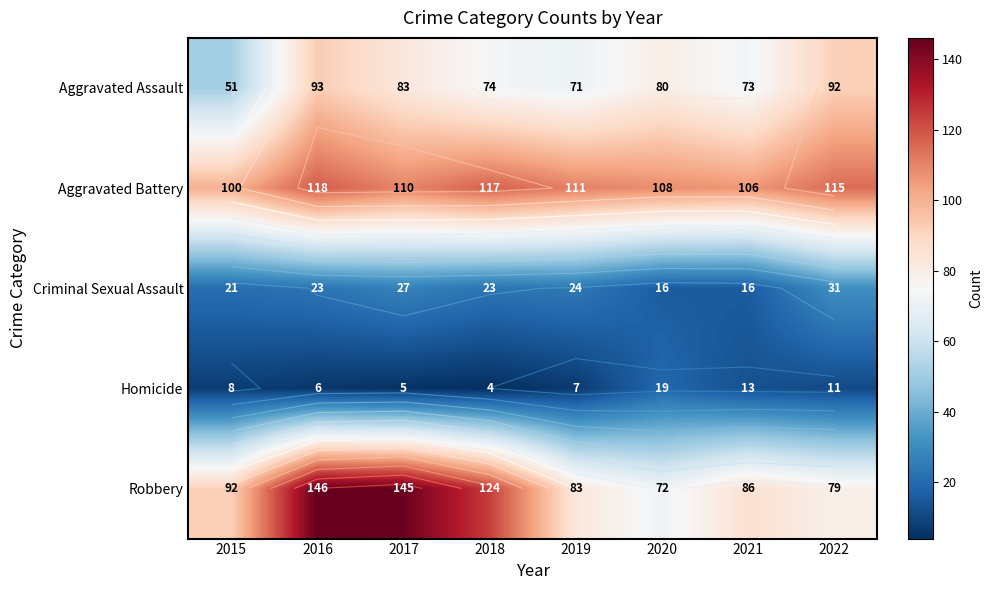

What is the highest value of the Robbery series?

146